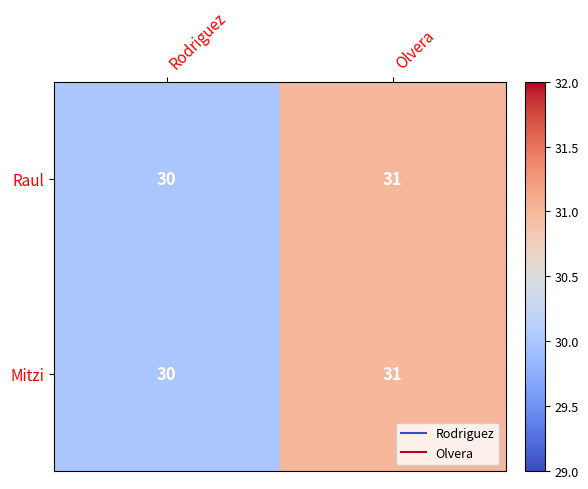

True or false: Mitzi has a value of 6 at Rodriguez.

False